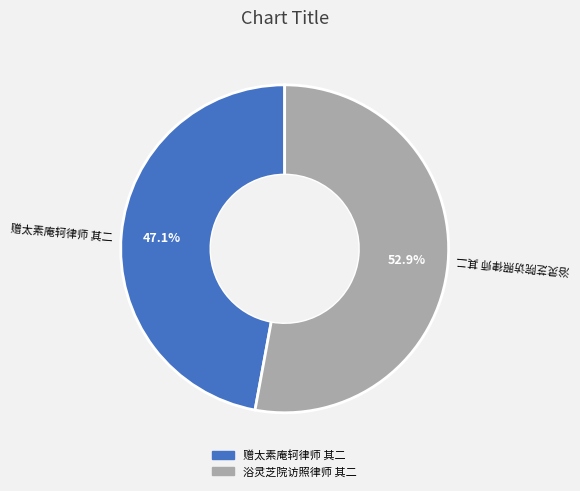

The 浴灵芝院访照律师 其二 slice represents 63% of the pie. True or false?

False